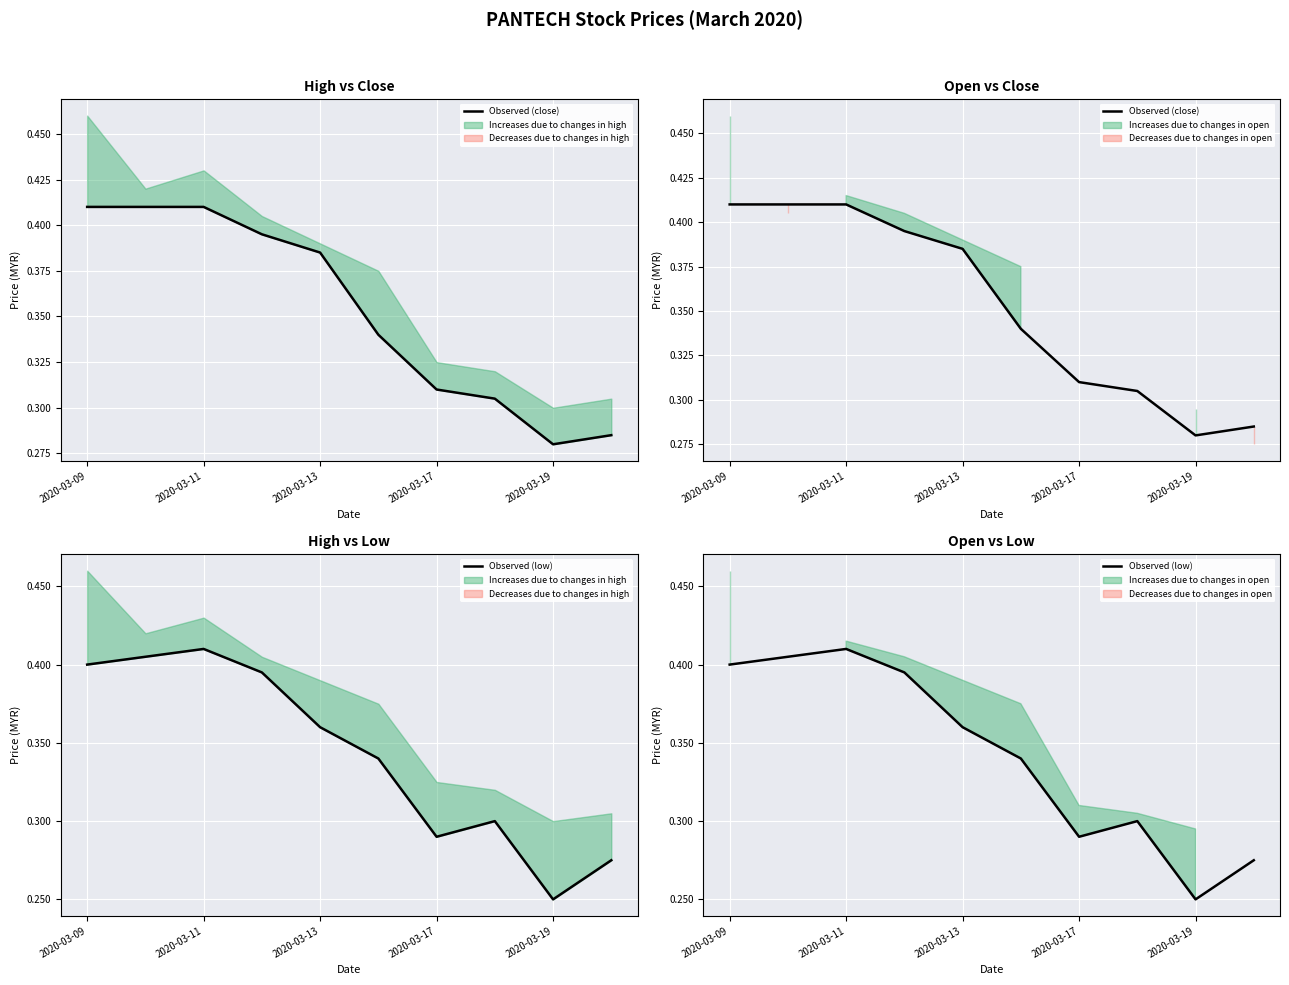

At 2020-03-11, list the series in order from smallest to largest.

Observed (low), Observed (close)